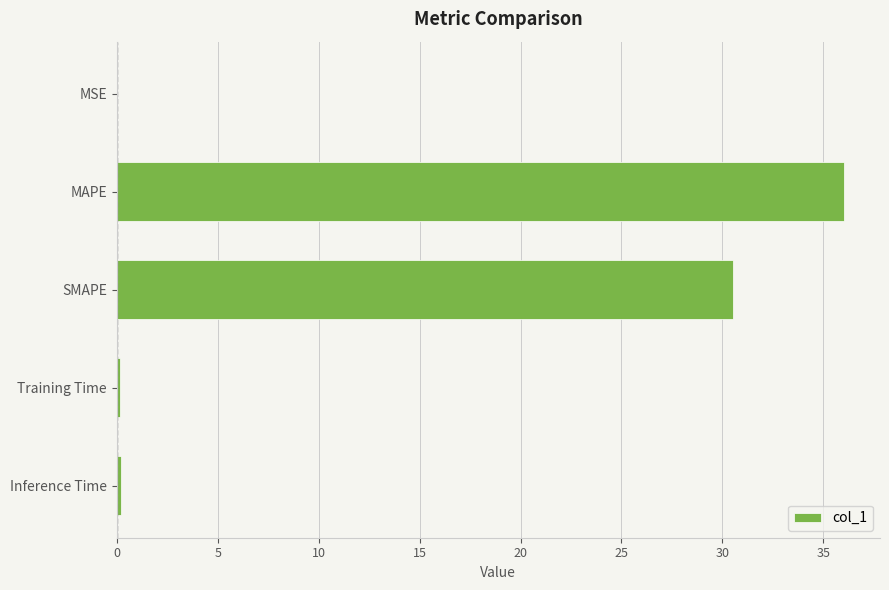

What is the sum of all values?

66.9